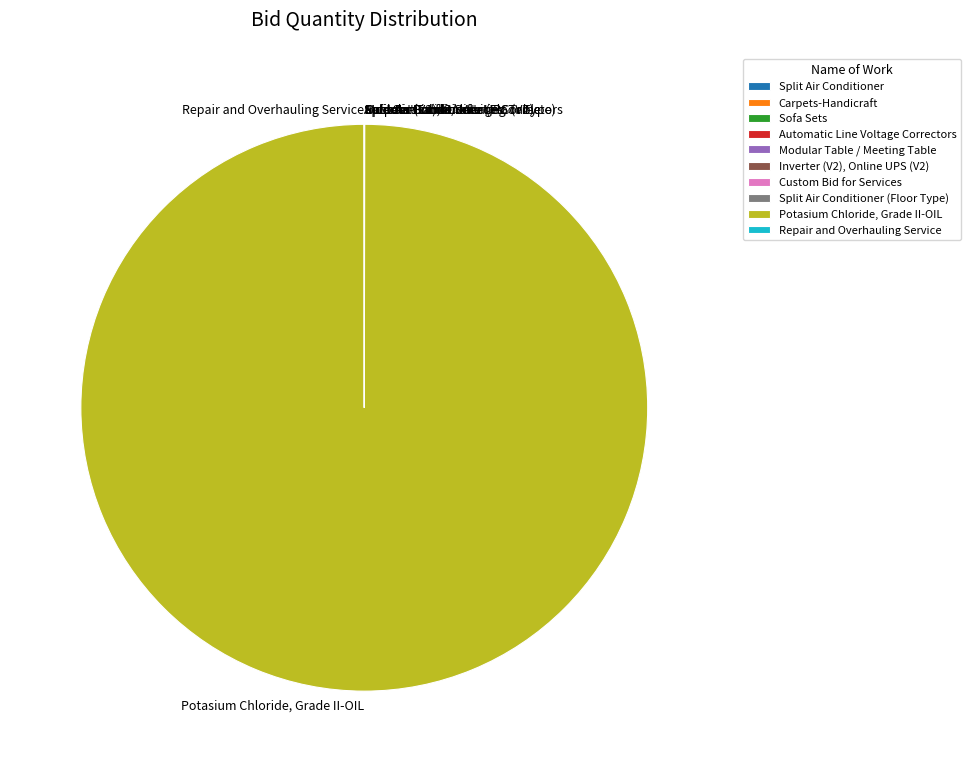

What is the largest slice in the pie chart?

Potasium Chloride, Grade II-OIL